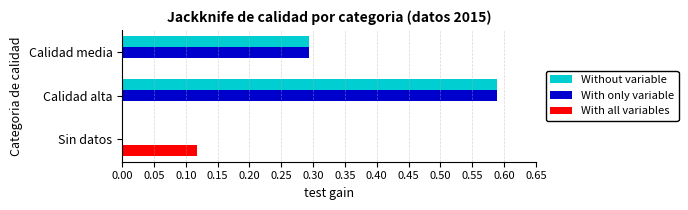

How many values in With only variable are above zero?

2